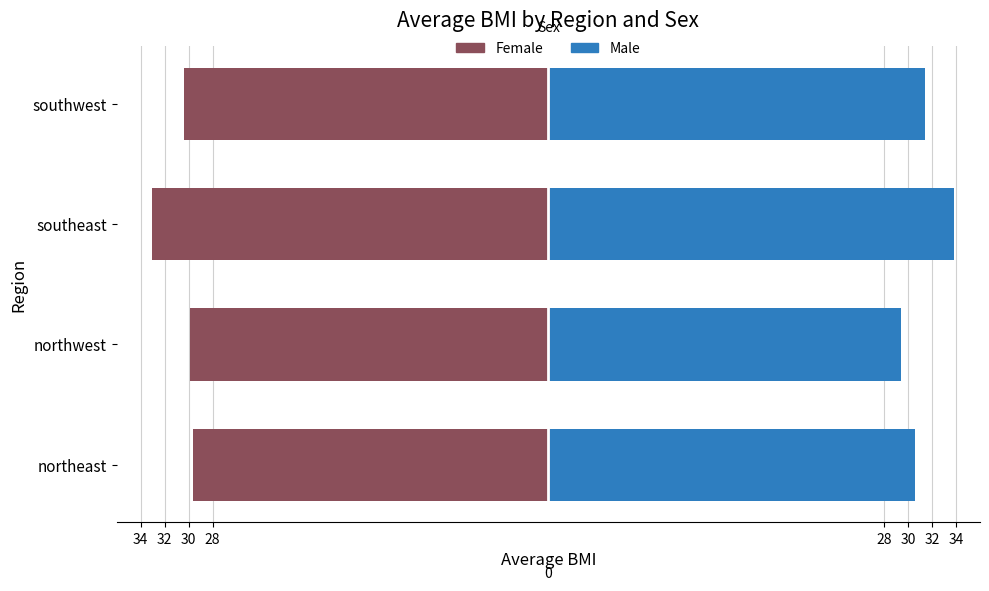

Count the Male values in the range 30 to 33.

2